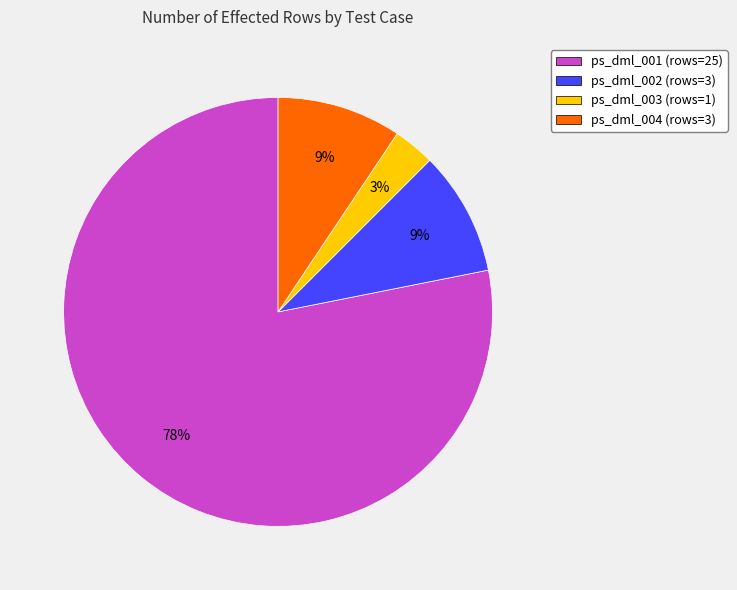

To the nearest percent, what portion does ps_dml_003 (rows=1) represent?

3%